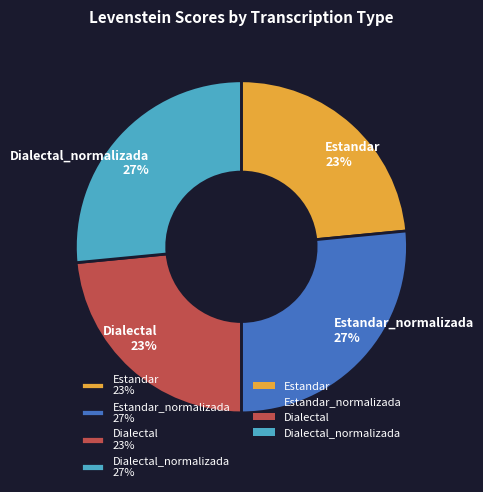

Combined, do Dialectal_normalizada 27% and Estandar_normalizada 27% account for over 50%?

Yes